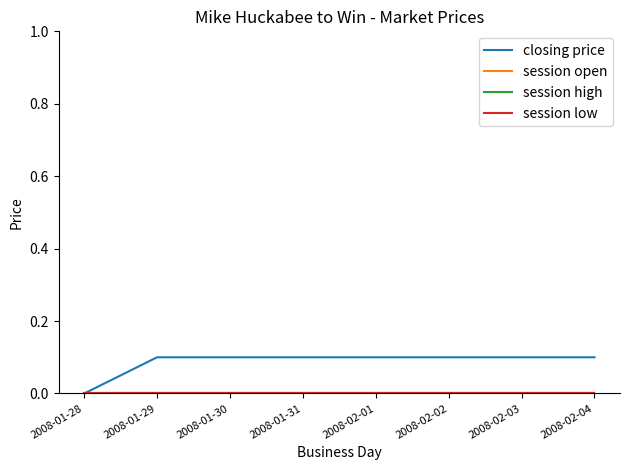

Between 2008-01-28 and 2008-01-30, which series saw the biggest shift?

closing price